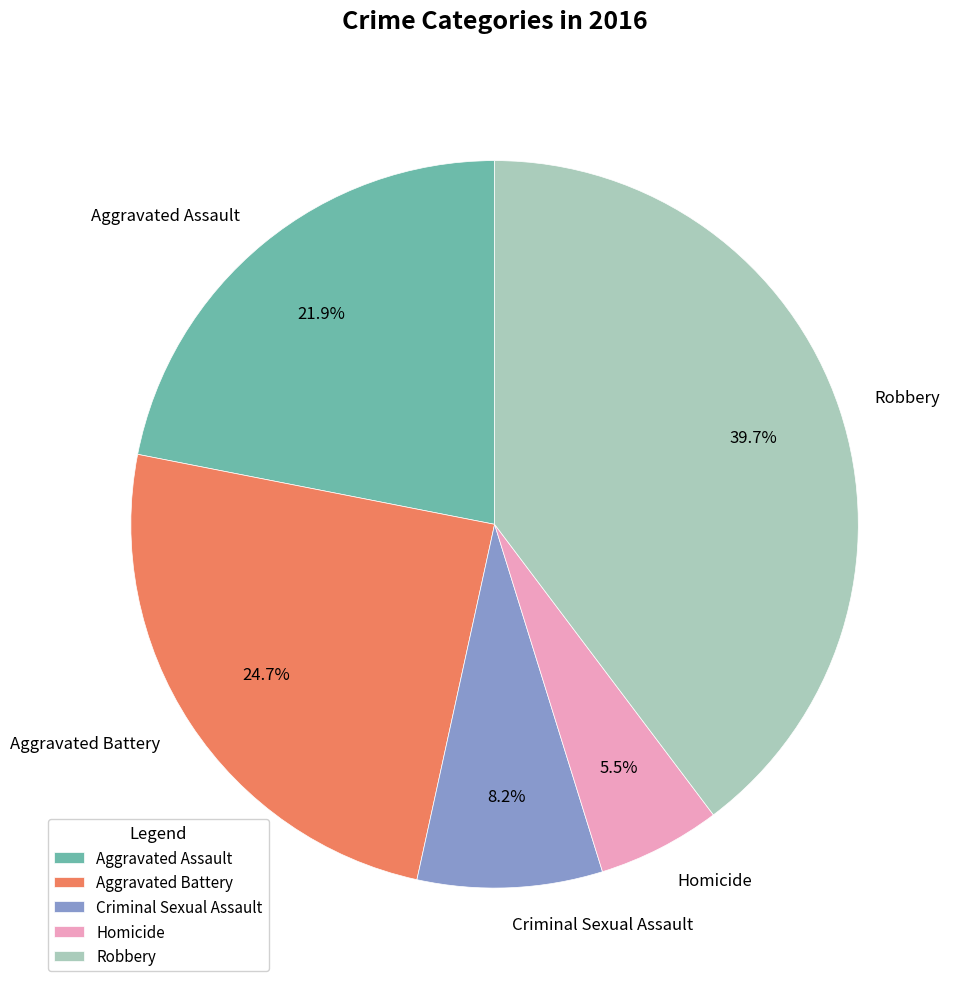

What is the smallest slice in the pie chart?

Homicide